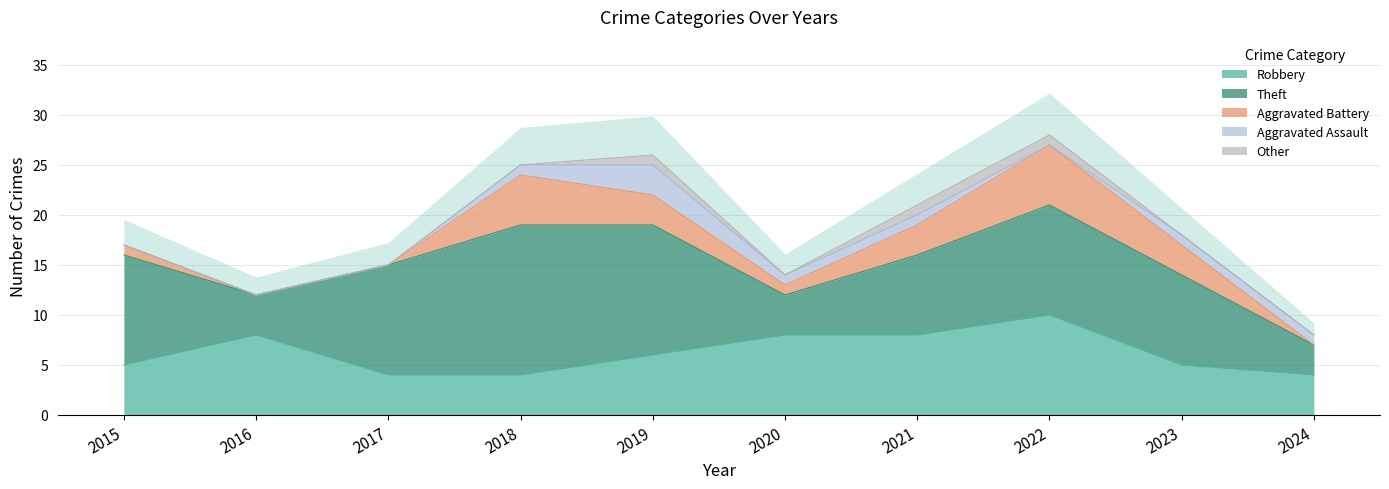

True or false: Robbery and Other intersect in this chart.

False